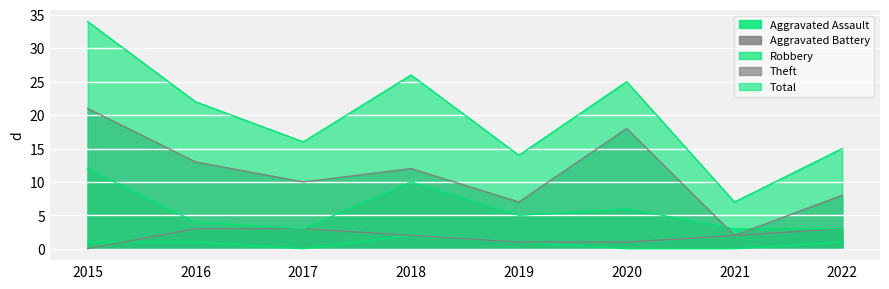

How many values in the Theft series exceed 12?

3